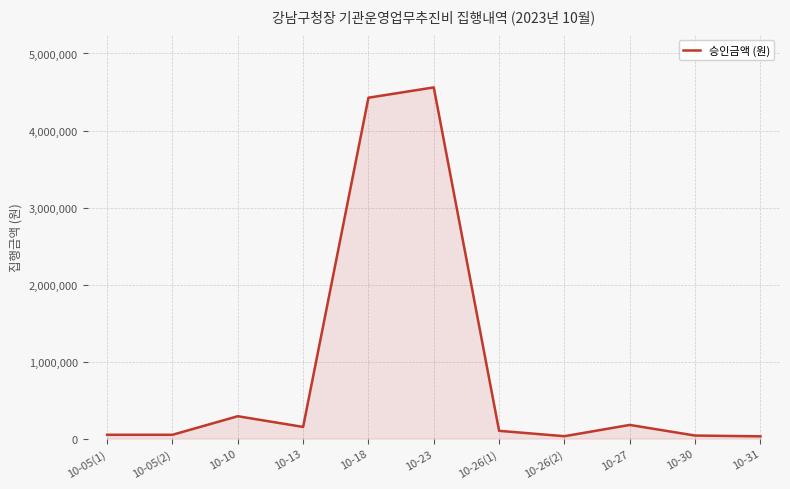

Is it true that the value at 10-27 is 178000?

True